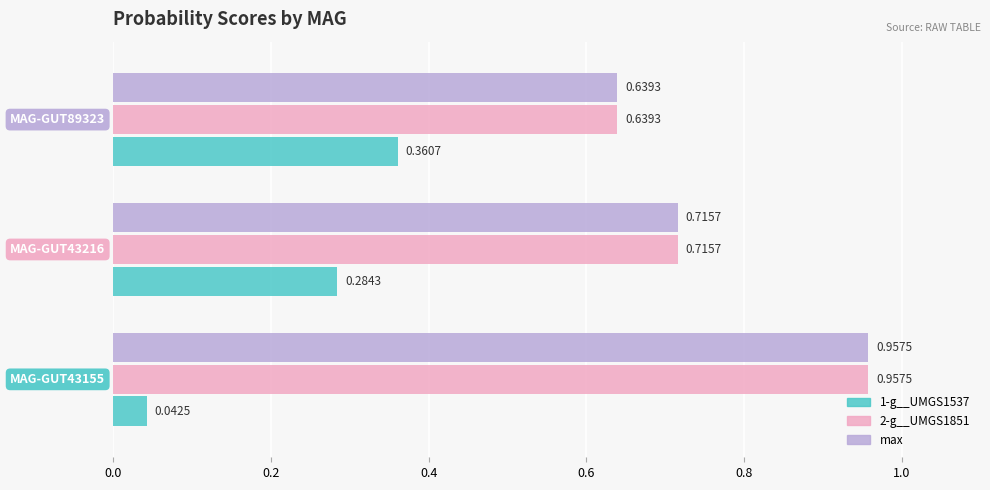

What is the sum of all max values?

2.3